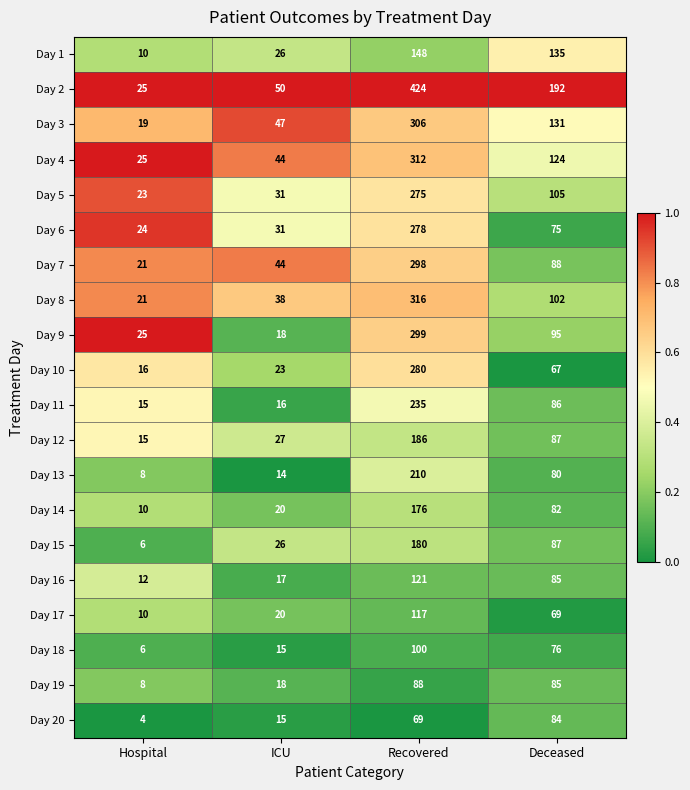

Which series has the largest range (max minus min)?

Day 2